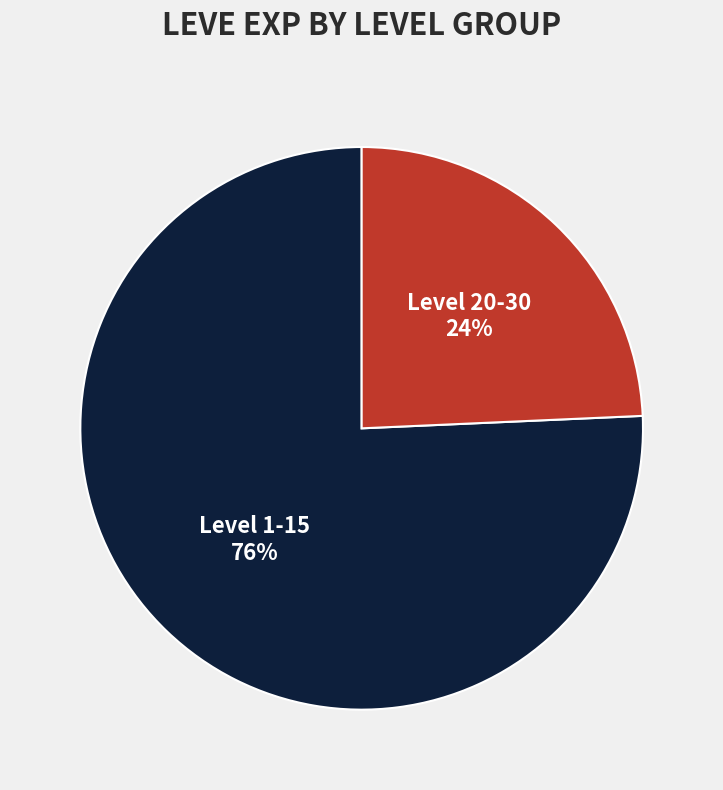

To the nearest percent, what portion does Level 20-30 represent?

24%